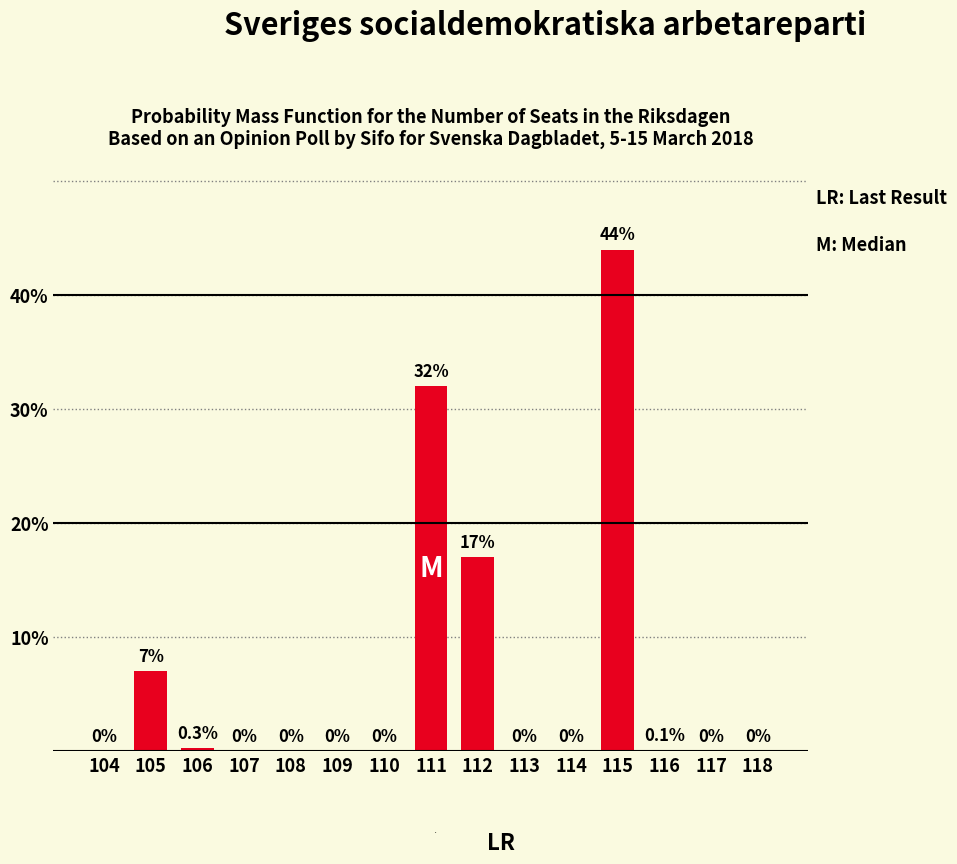

Reading right to left, extract all data points from this chart.

118=0.0	117=0.0	116=0.1	115=44.0	114=0.0	113=0.0	112=17.0	111=32.0	110=0.0	109=0.0	108=0.0	107=0.0	106=0.3	105=7.0	104=0.0